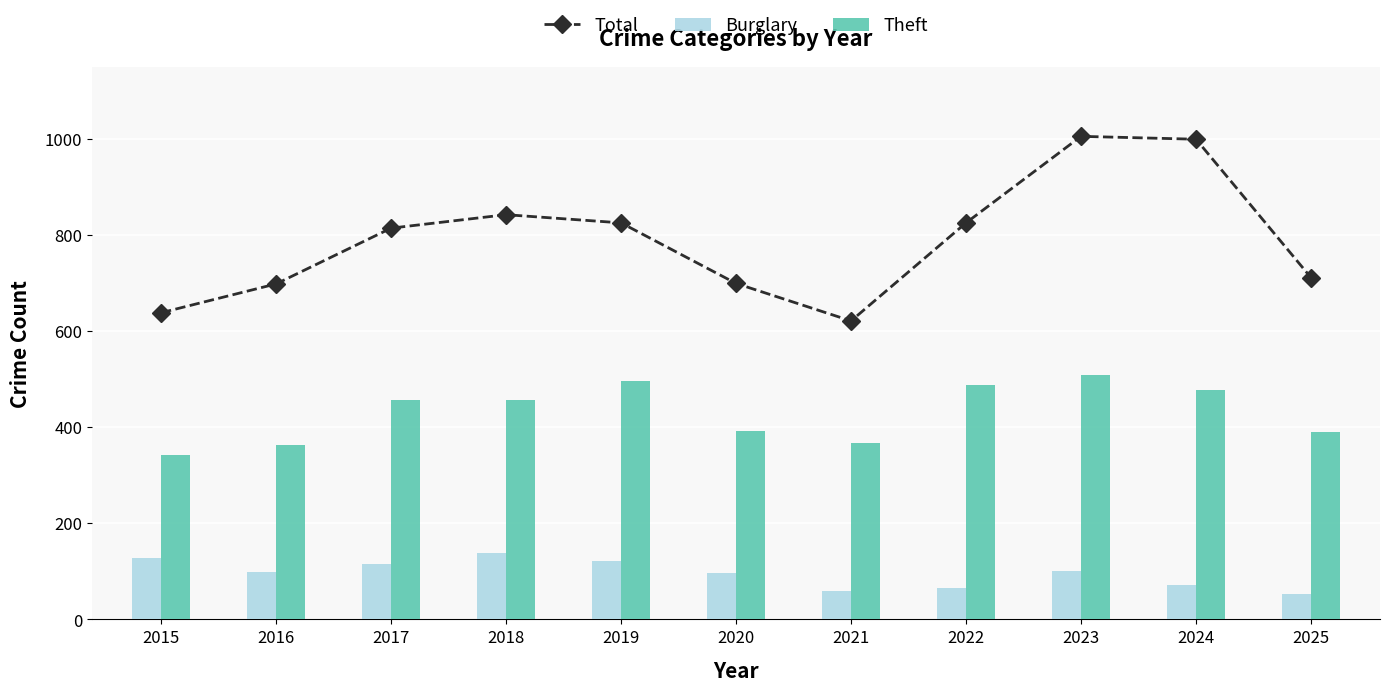

Reading right to left, what are all the values shown in this chart?

Total: 2025=711	2024=999	2023=1005	2022=825	2021=621	2020=699	2019=825	2018=842	2017=814	2016=698	2015=638
Burglary: 2025=52	2024=71	2023=100	2022=66	2021=60	2020=96	2019=122	2018=138	2017=116	2016=99	2015=128
Theft: 2025=390	2024=477	2023=509	2022=488	2021=368	2020=391	2019=496	2018=457	2017=456	2016=363	2015=342